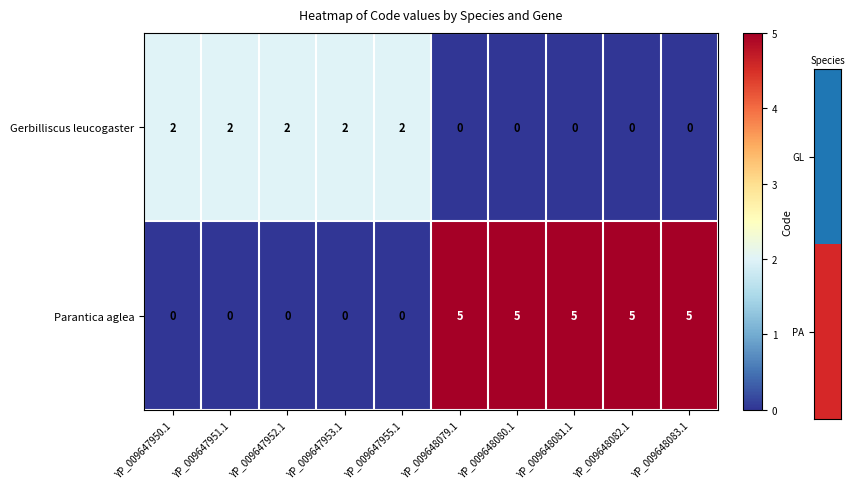

Rank the series by their average value, from lowest to highest.

Gerbilliscus leucogaster, Parantica aglea